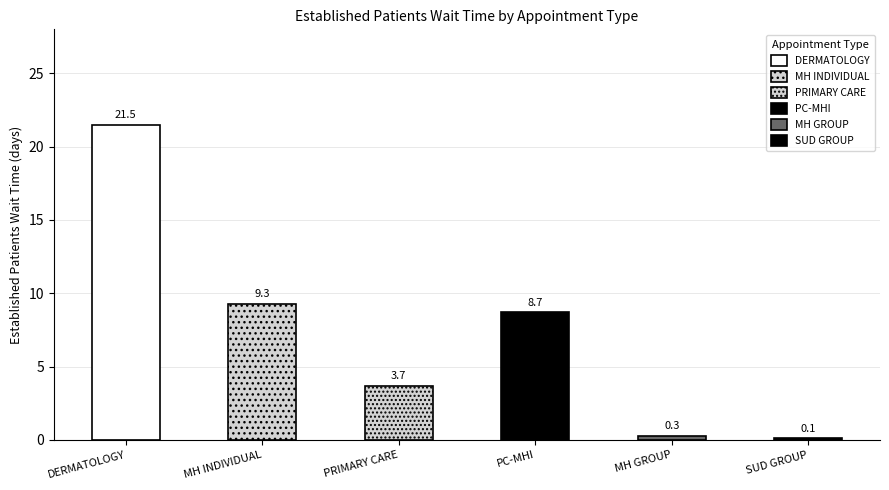

What is the average value?

7.3